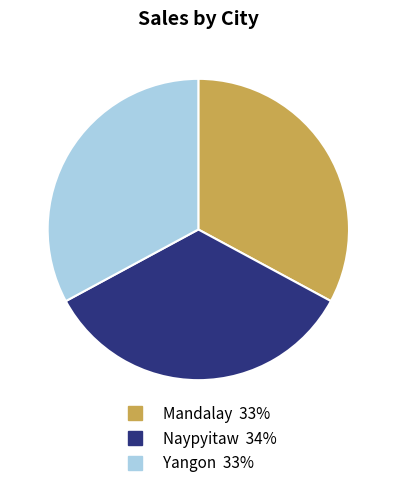

The Yangon slice represents 47% of the pie. True or false?

False